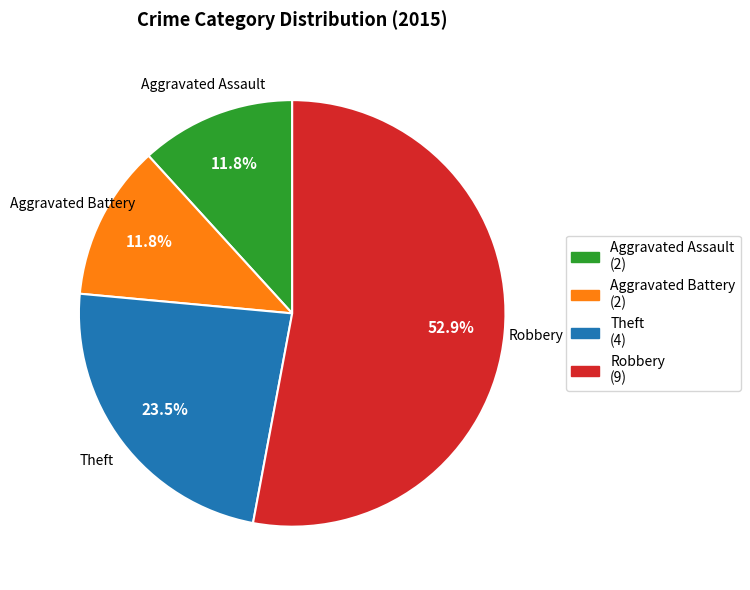

The Theft slice represents 9% of the pie. True or false?

False